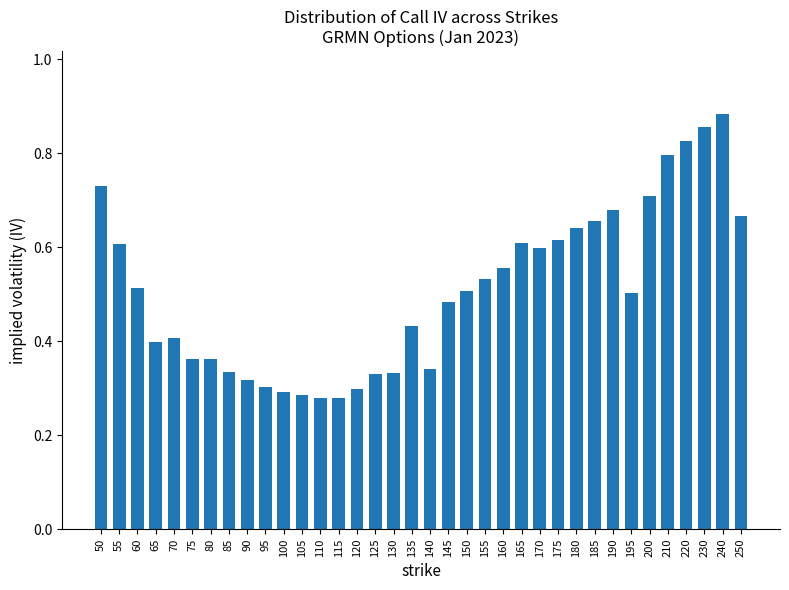

Which category has the highest value across all series?

240